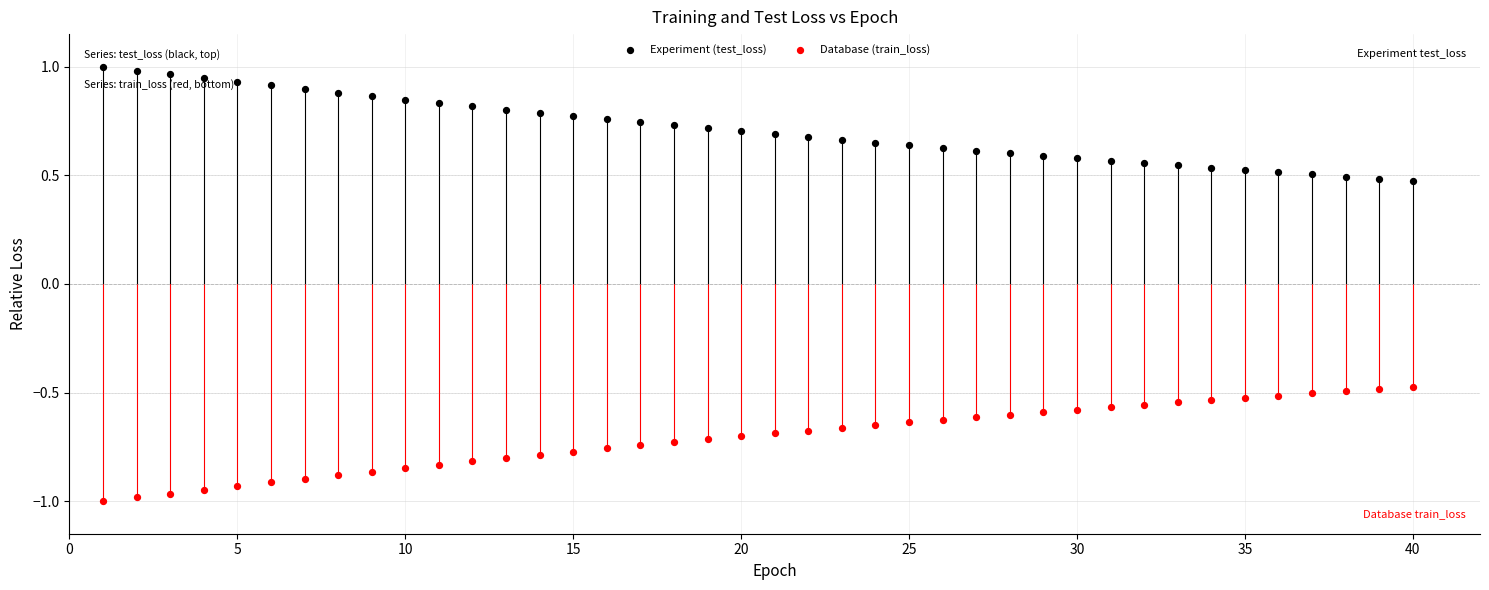

Which series reaches the maximum Y coordinate?

Experiment (test_loss)